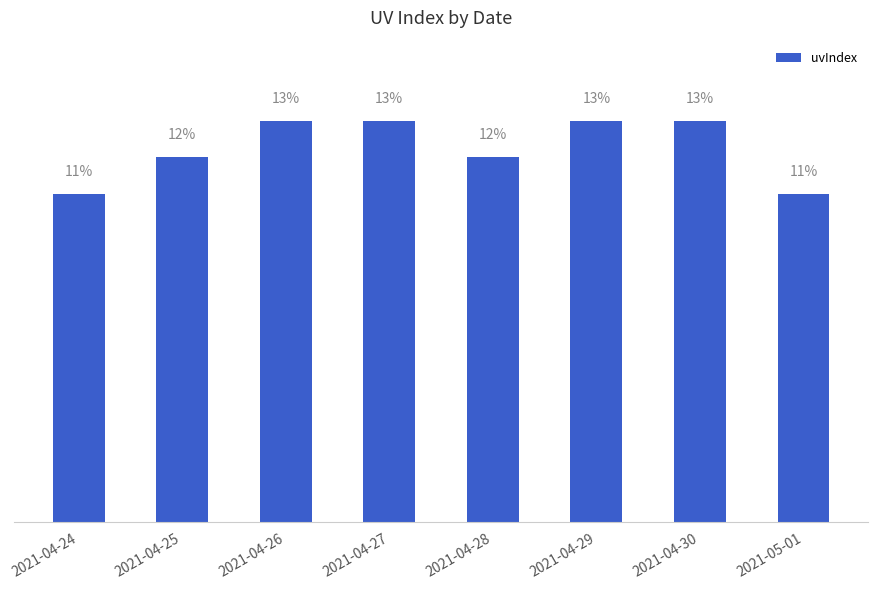

What is the sum of the values at 2021-04-29 and 2021-04-24?

24.4